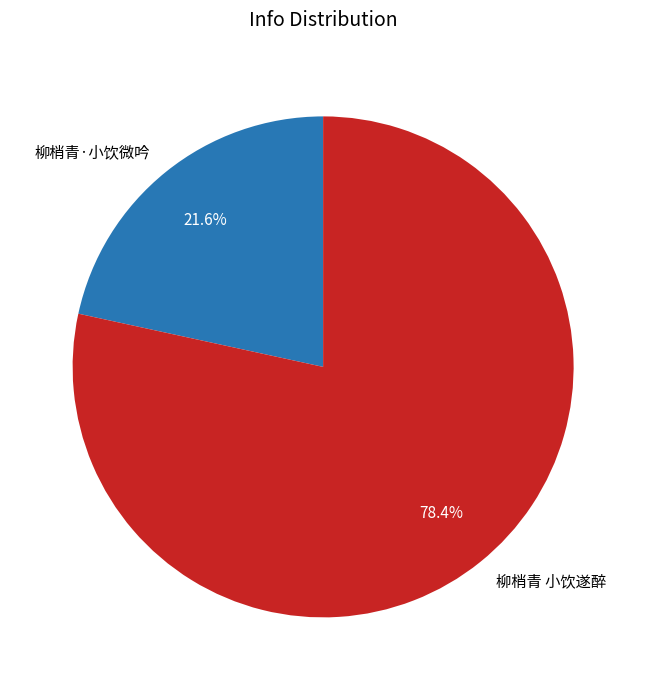

Do 柳梢青·小饮微吟 and 柳梢青 小饮遂醉 together represent more than half of the pie?

Yes